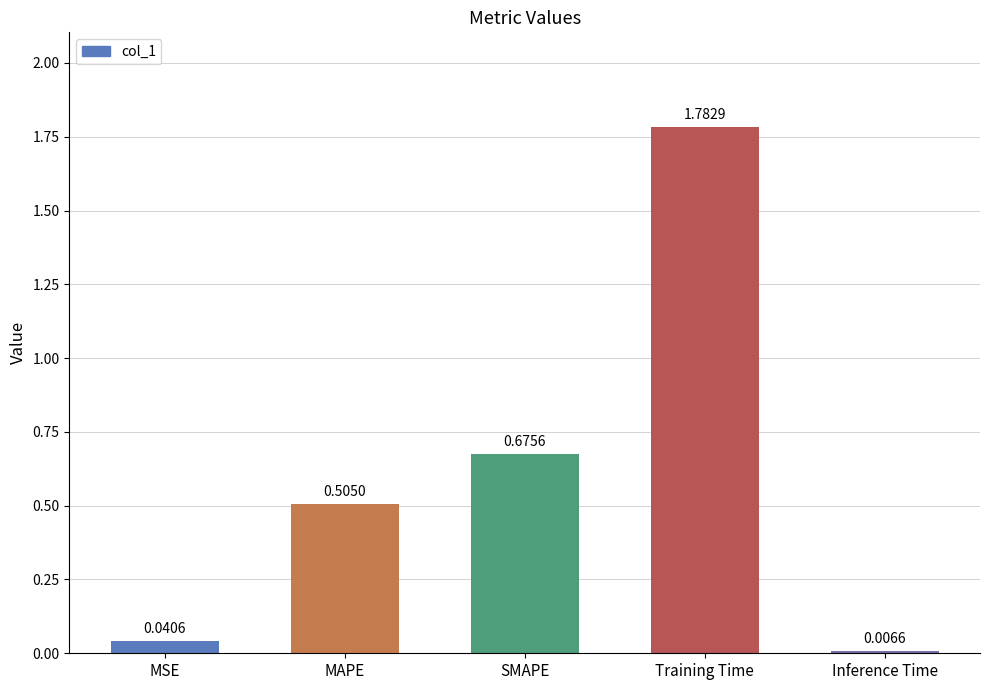

How many distinct data groups are displayed?

1